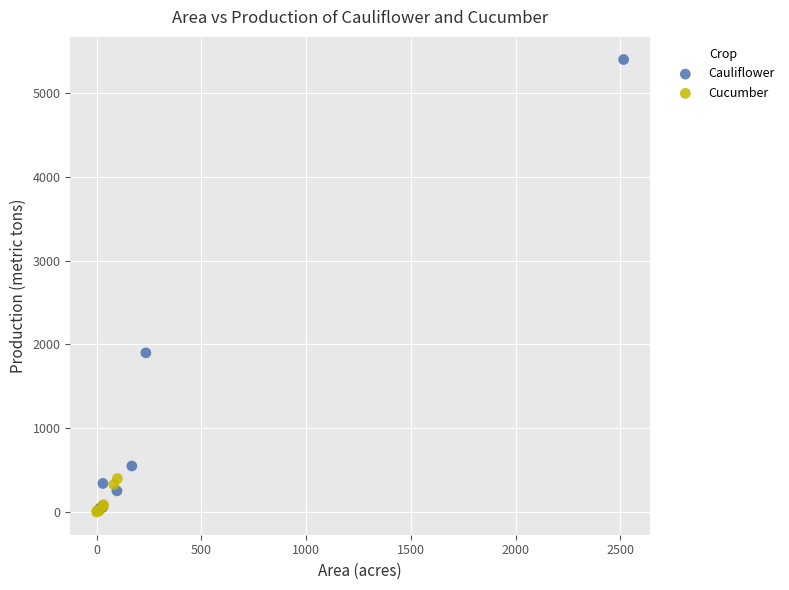

Which series has the largest Y range (max minus min)?

Cauliflower